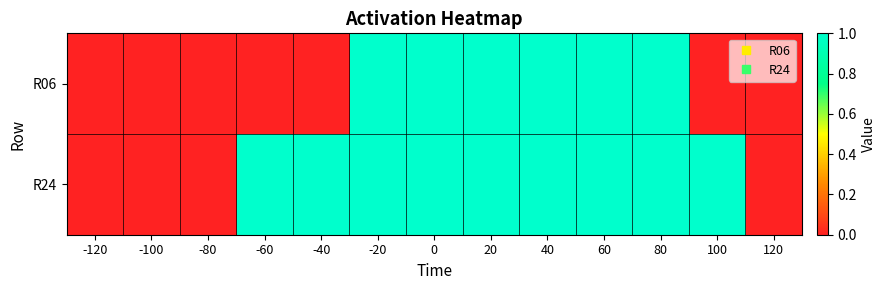

What is the total value across all series at 100?

1